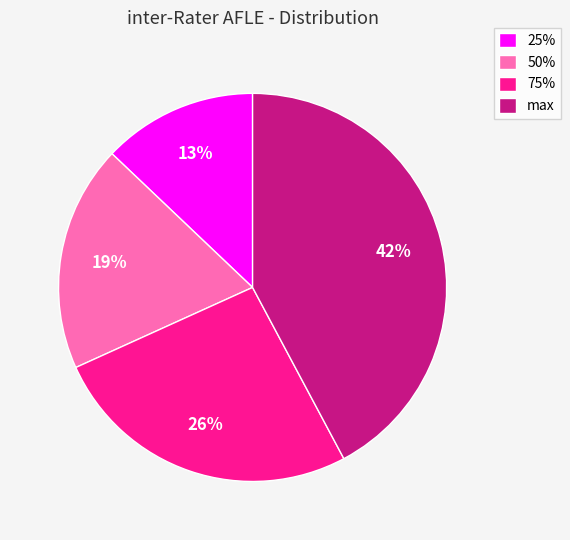

Rank the categories by value from lowest to highest.

25%, 50%, 75%, max